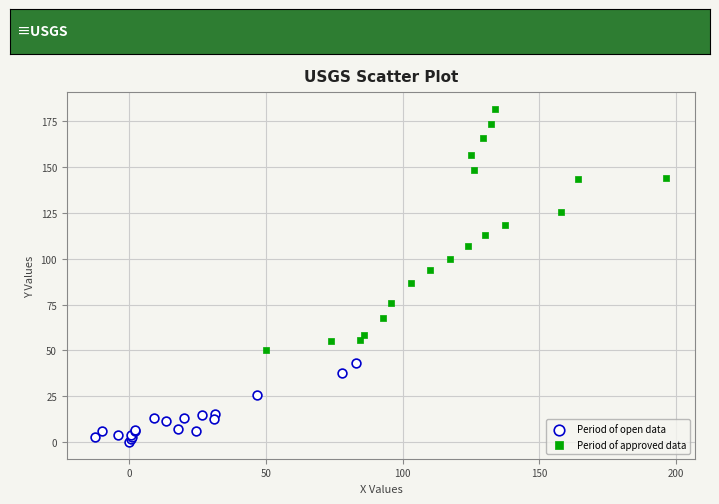

Which series has the largest Y range (max minus min)?

Period of approved data